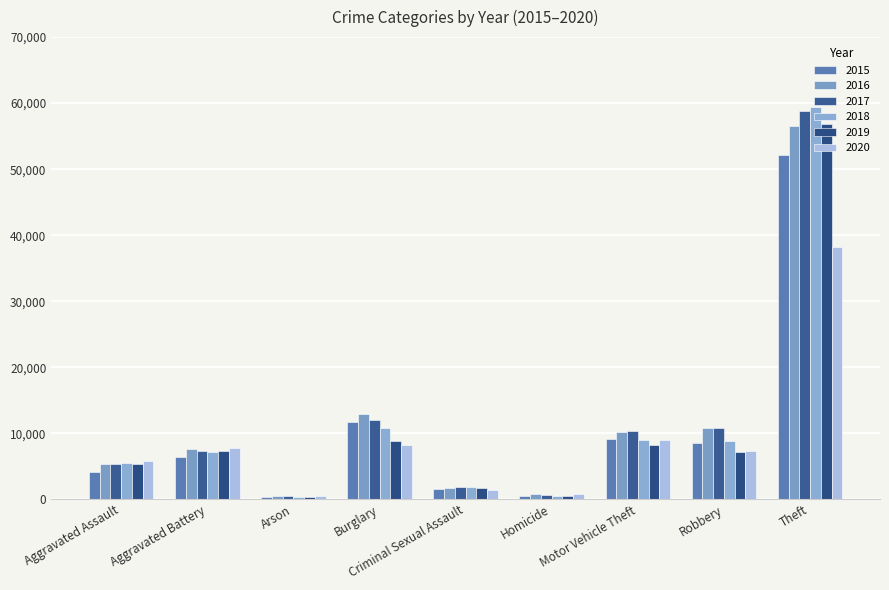

Reading left to right, transcribe all the data shown in this chart.

2015: Aggravated Assault=4120	Aggravated Battery=6472	Arson=417	Burglary=11771	Criminal Sexual Assault=1547	Homicide=463	Motor Vehicle Theft=9130	Robbery=8567	Theft=52163
2016: Aggravated Assault=5304	Aggravated Battery=7561	Arson=478	Burglary=12938	Criminal Sexual Assault=1702	Homicide=725	Motor Vehicle Theft=10152	Robbery=10837	Theft=56515
2017: Aggravated Assault=5377	Aggravated Battery=7287	Arson=421	Burglary=11986	Criminal Sexual Assault=1804	Homicide=633	Motor Vehicle Theft=10286	Robbery=10765	Theft=58774
2018: Aggravated Assault=5535	Aggravated Battery=7150	Arson=341	Burglary=10737	Criminal Sexual Assault=1814	Homicide=543	Motor Vehicle Theft=9037	Robbery=8808	Theft=59416
2019: Aggravated Assault=5394	Aggravated Battery=7239	Arson=333	Burglary=8792	Criminal Sexual Assault=1733	Homicide=464	Motor Vehicle Theft=8189	Robbery=7223	Theft=56825
2020: Aggravated Assault=5790	Aggravated Battery=7781	Arson=549	Burglary=8188	Criminal Sexual Assault=1347	Homicide=730	Motor Vehicle Theft=9014	Robbery=7278	Theft=38278